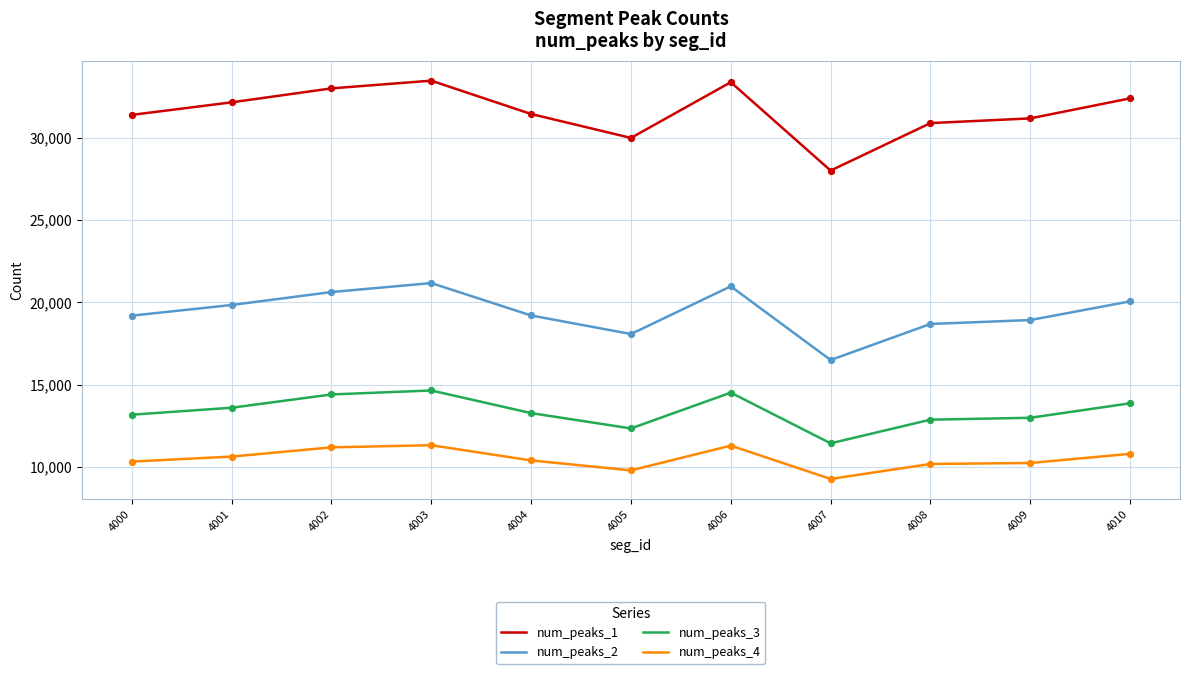

Which series has the widest spread of values?

num_peaks_1